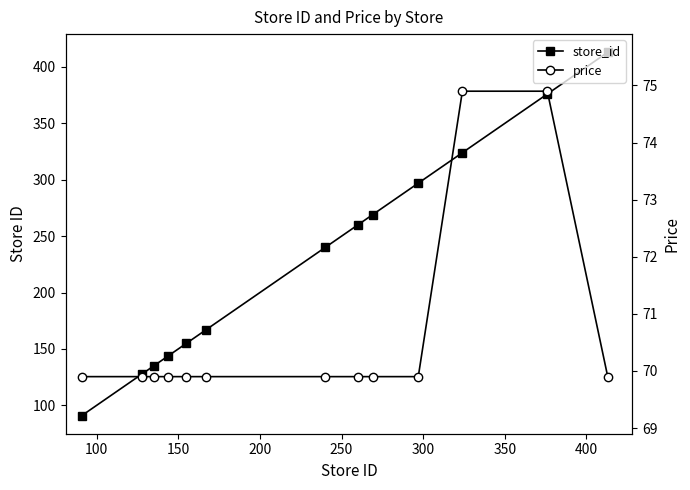

What is the difference between the maximum and minimum values in the price series?

5.0